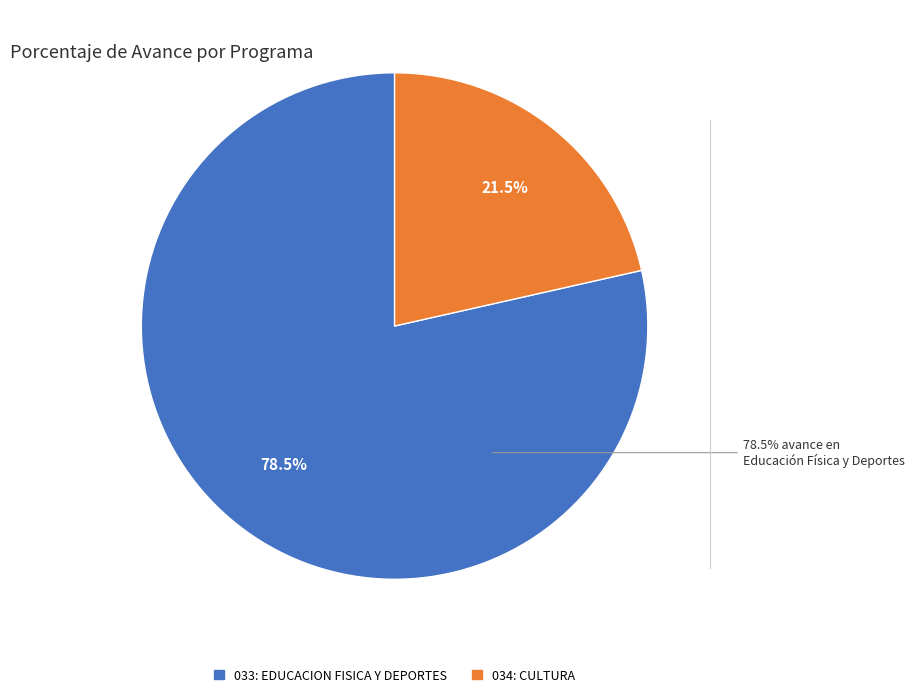

True or false: 033: EDUCACION FISICA Y DEPORTES accounts for 92% of the total.

False